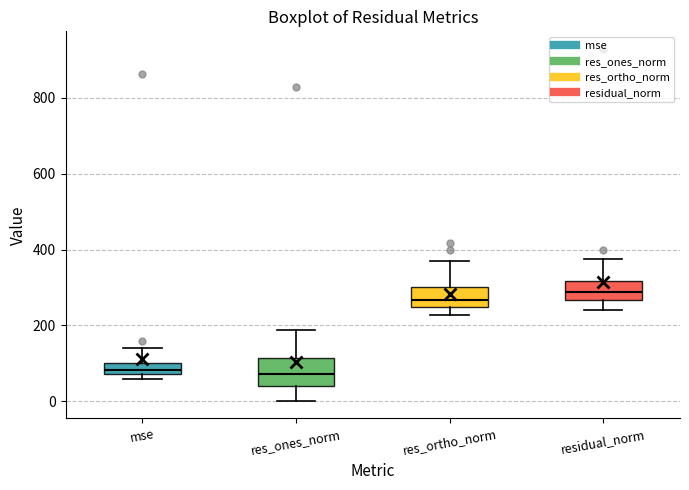

Where does the upper whisker of the box for res_ones_norm end on the y-axis? The values are not printed on the chart, so give them approximately, as read against the axis.

180